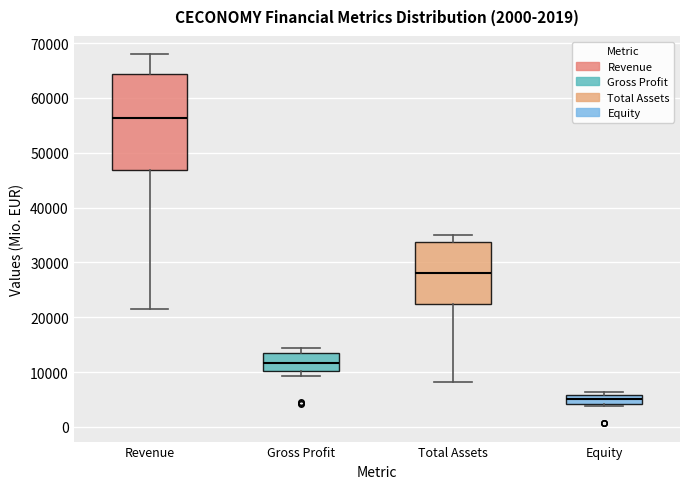

Which box is the tallest, from its lower edge to its upper edge?

Revenue